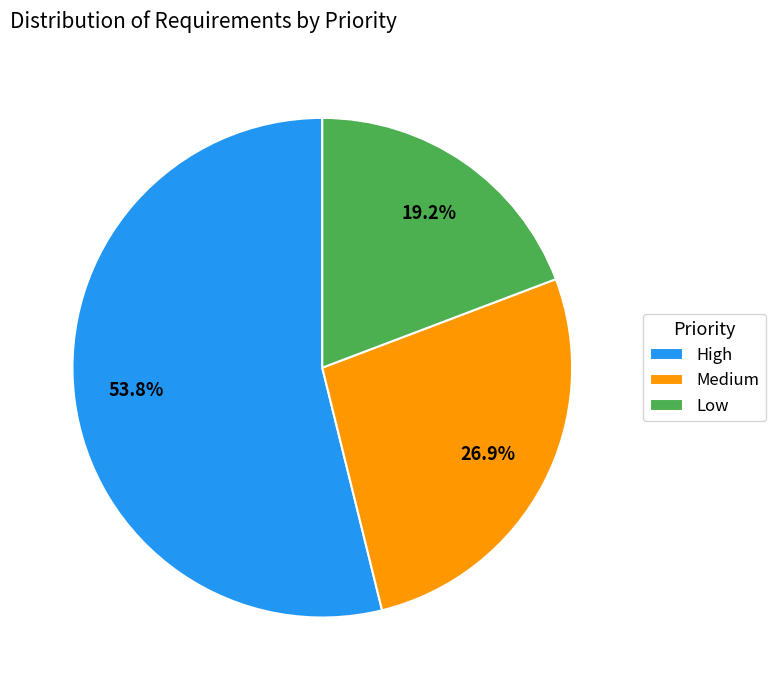

Is it true that Medium is 39% of the pie?

False